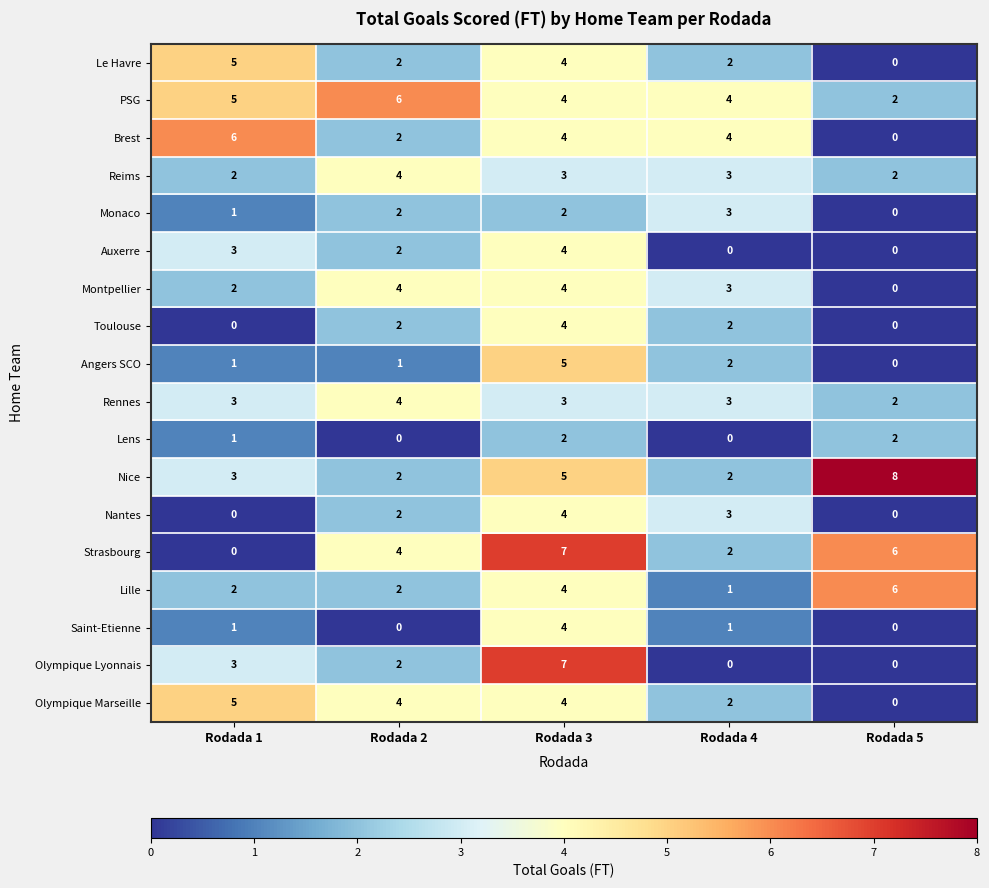

How many Lens values are between 0 and 2?

5